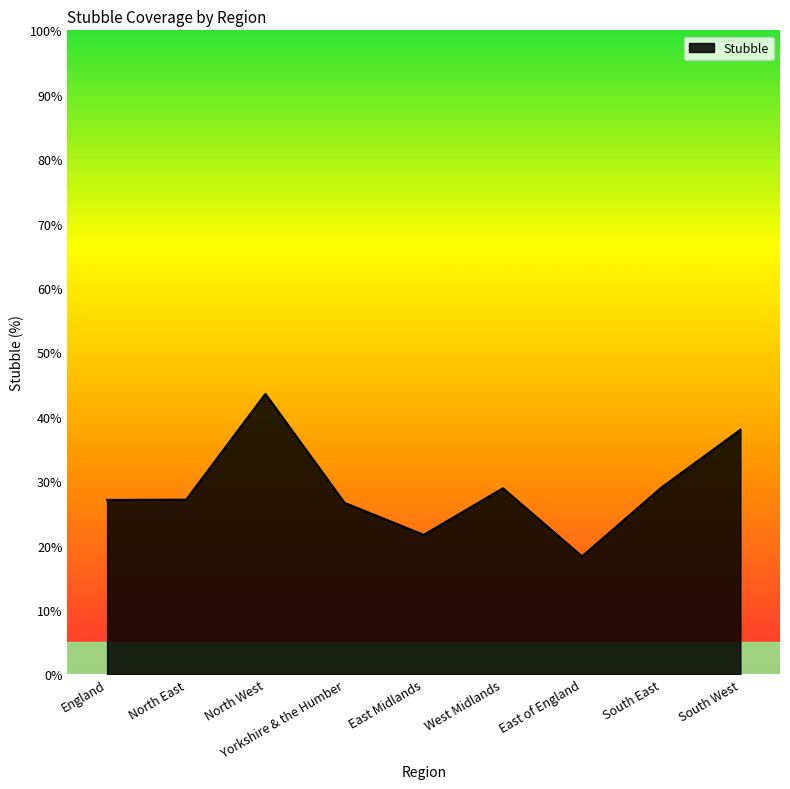

Does the chart have visible grid lines?

No